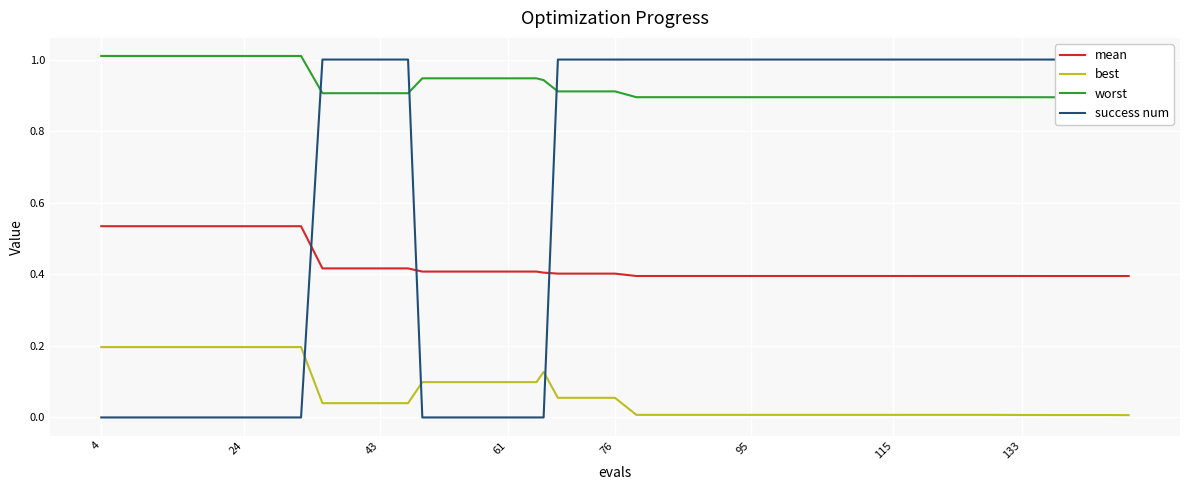

True or false: best and mean cross at least once.

False